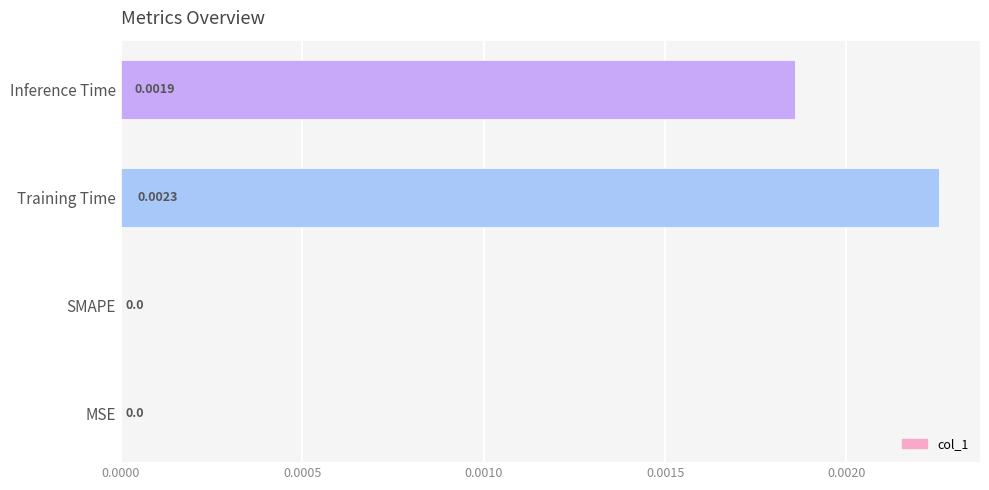

Between SMAPE and Training Time, which is larger?

Training Time